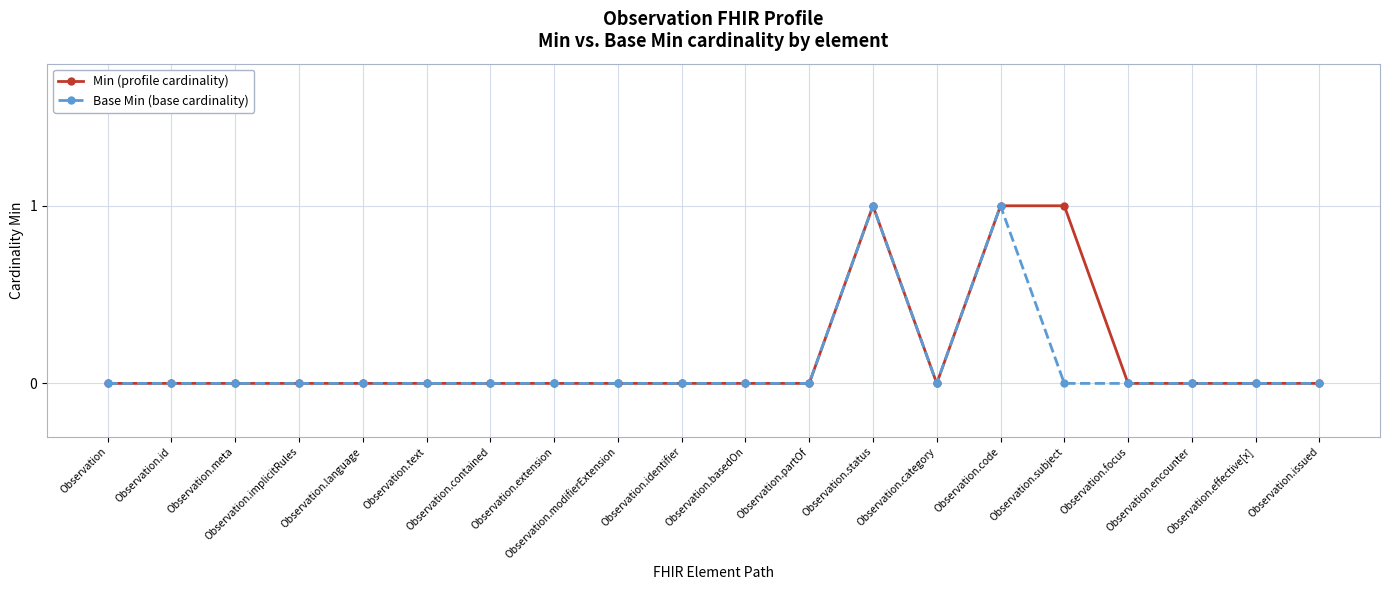

What is the sum of all Min (profile cardinality) values?

3